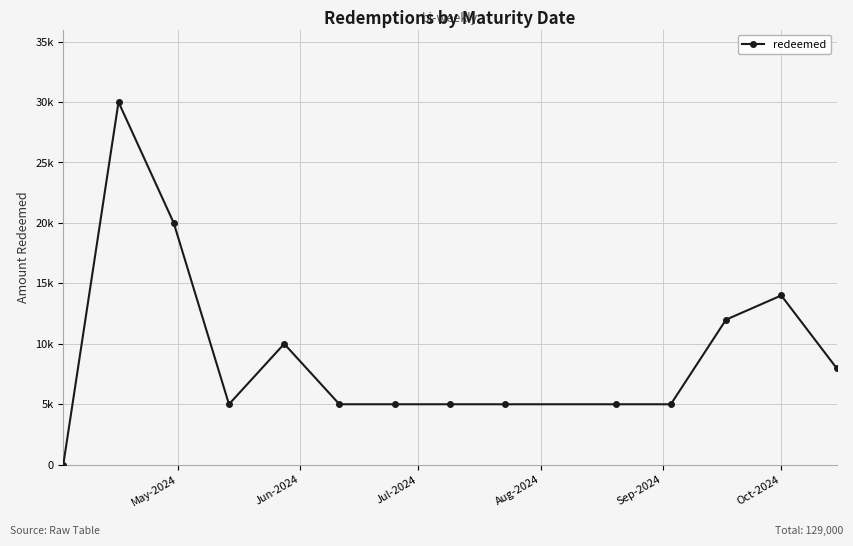

What is the maximum value shown in the chart?

30000